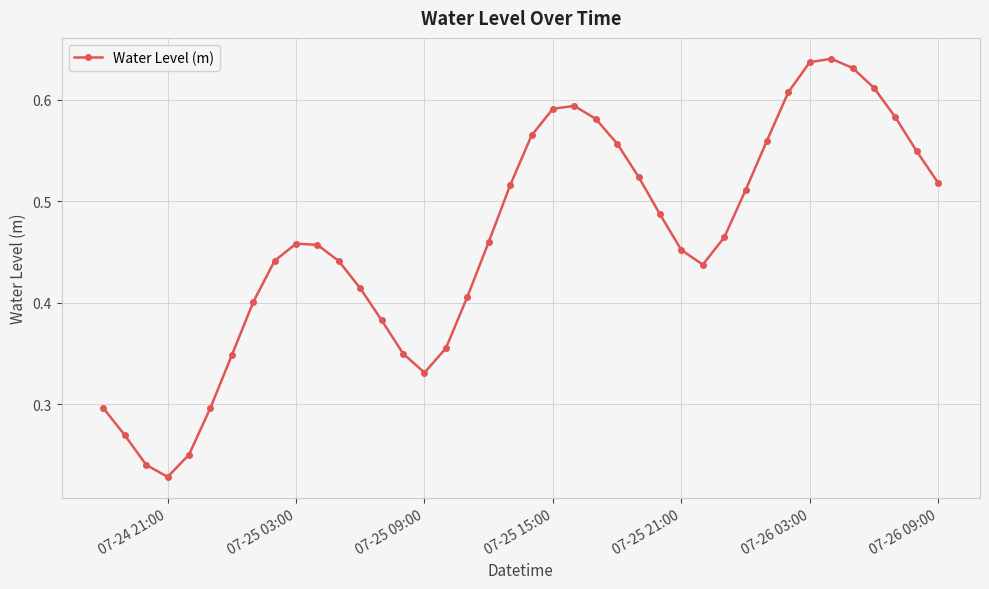

What is the sum of all values?

18.4